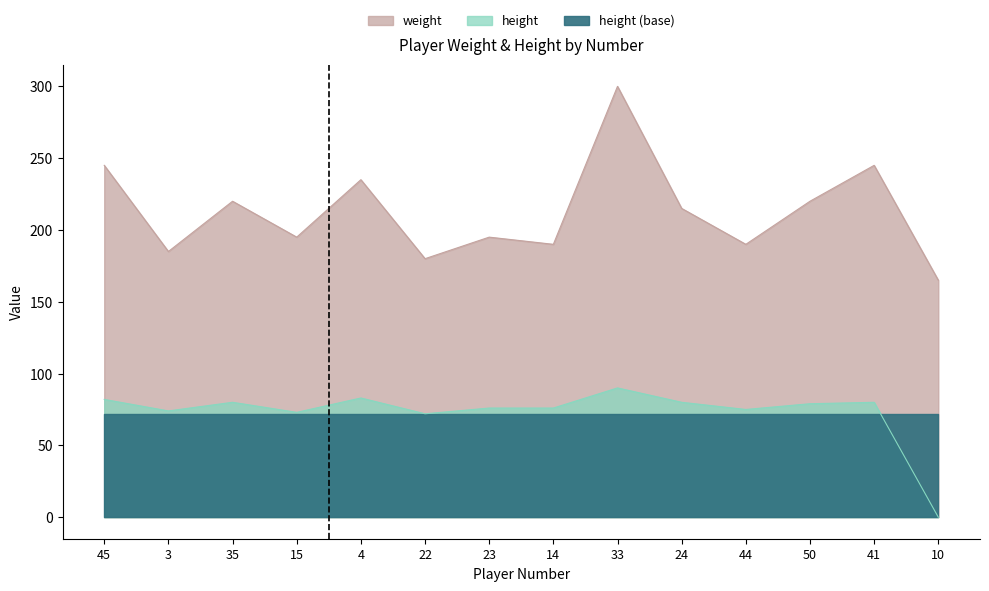

Read the height value at 50, to the nearest 10.

80